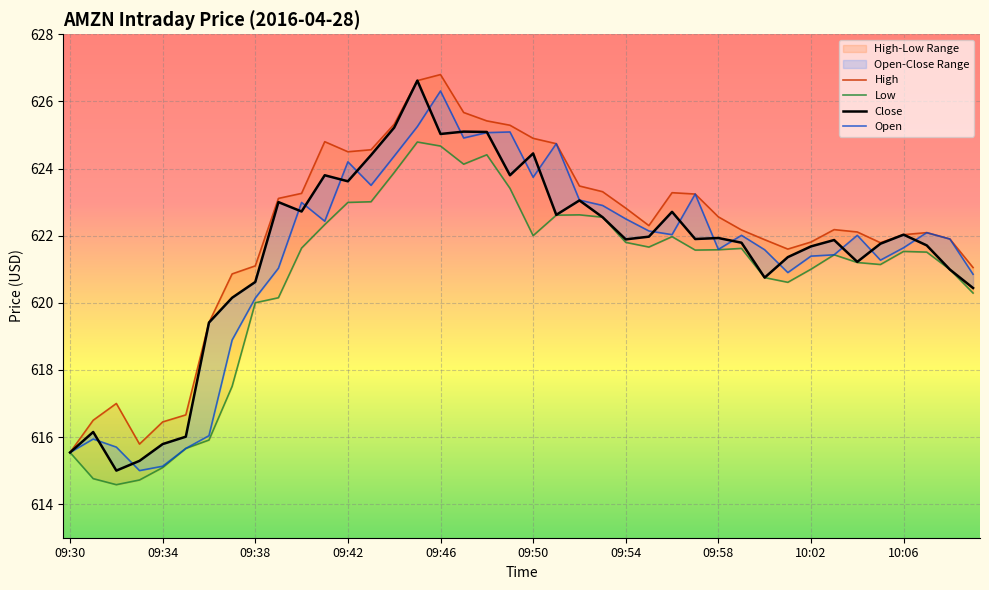

Reading right to left, transcribe all the data shown in this chart.

High: 621.0	621.9	622.1	622.0	621.8	622.1	622.2	621.8	621.6	621.9	622.2	622.6	623.2	623.3	622.3	622.8	623.3	623.5	624.7	624.9	625.3	625.4	625.7	626.8	626.6	625.3	624.6	624.5	624.8	623.3	623.1	621.1	620.9	619.4	616.7	616.5	615.8	617.0	616.5	615.5
Low: 620.3	621.0	621.5	621.5	621.1	621.2	621.4	621.0	620.6	620.8	621.6	621.6	621.6	622.0	621.7	621.8	622.5	622.6	622.6	622.0	623.4	624.4	624.1	624.7	624.8	623.9	623.0	623.0	622.3	621.6	620.1	620.0	617.5	615.9	615.7	615.1	614.7	614.6	614.8	615.5
Close: 620.4	621.0	621.7	622.0	621.8	621.2	621.9	621.7	621.4	620.8	621.8	621.9	621.9	622.7	622.0	621.9	622.5	623.0	622.6	624.5	623.8	625.1	625.1	625.0	626.6	625.2	624.4	623.6	623.8	622.7	623.0	620.6	620.1	619.4	616.0	615.8	615.3	615.0	616.1	615.5
Open: 620.9	621.9	622.1	621.6	621.3	622.0	621.4	621.4	620.9	621.6	622.0	621.6	623.2	622.0	622.1	622.5	622.9	623.1	624.7	623.7	625.1	625.1	624.9	626.3	625.2	624.4	623.5	624.2	622.4	623.0	621.0	620.1	618.9	616.0	615.7	615.1	615.0	615.7	615.9	615.5